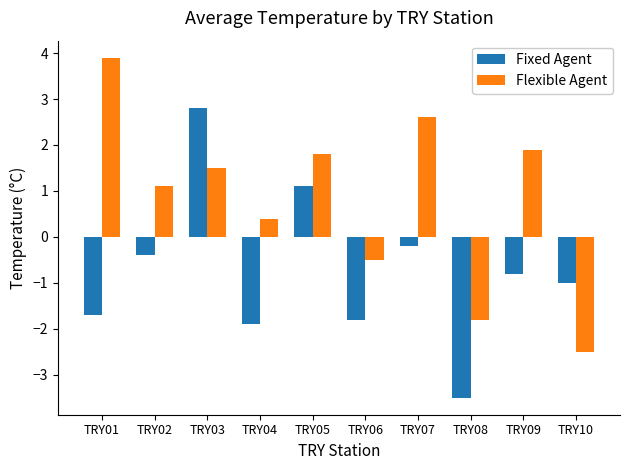

How many values in Fixed Agent are above zero?

2